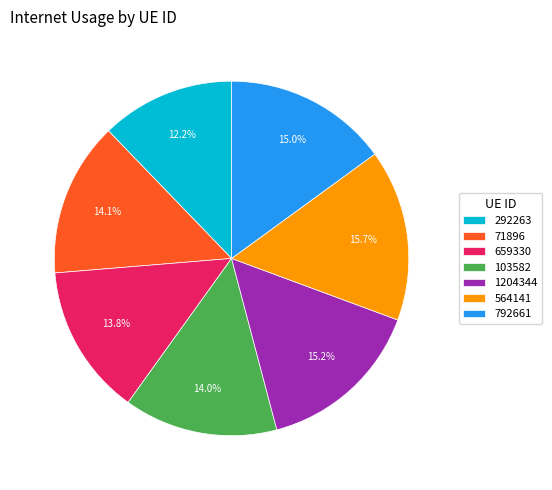

Does any single category account for the majority?

No